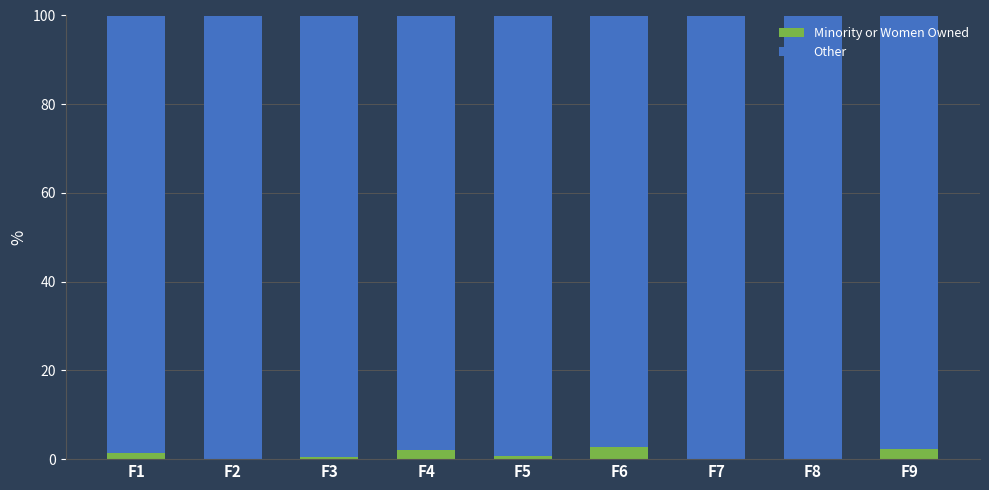

What is the total value across all series at F7?

100.0